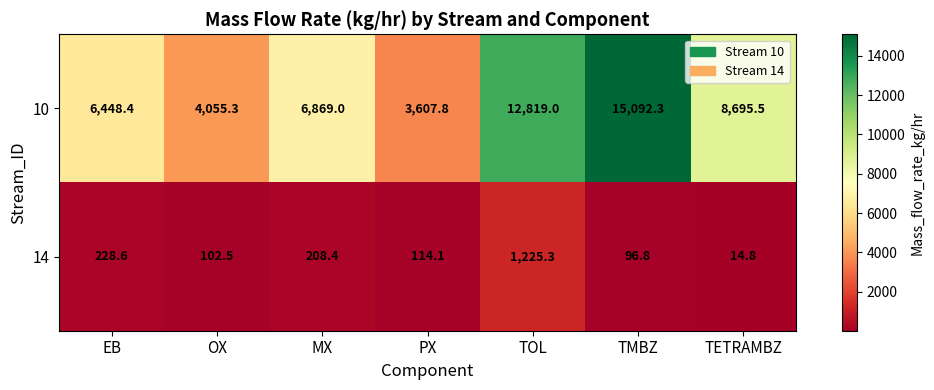

What is the average value of the 10 series?

8226.8